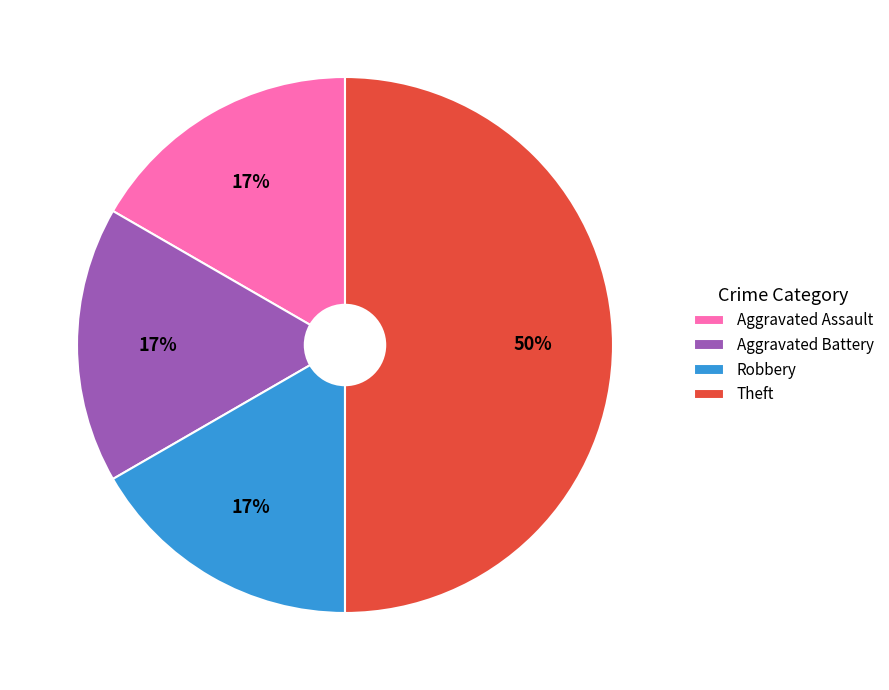

True or false: Robbery accounts for 17% of the total.

True